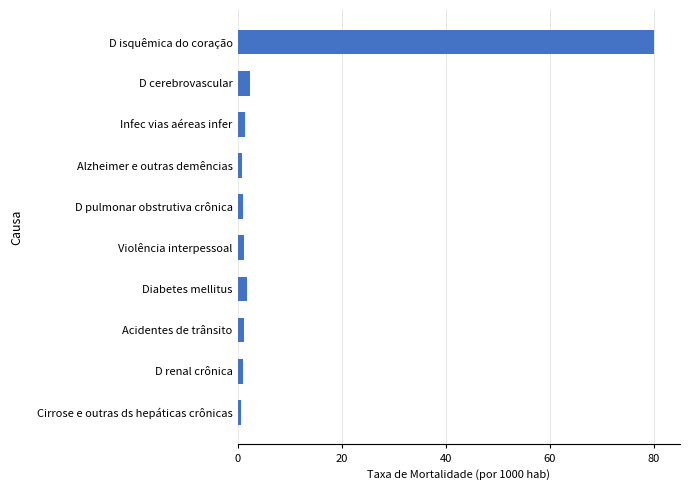

What is the sum of all values?

92.0